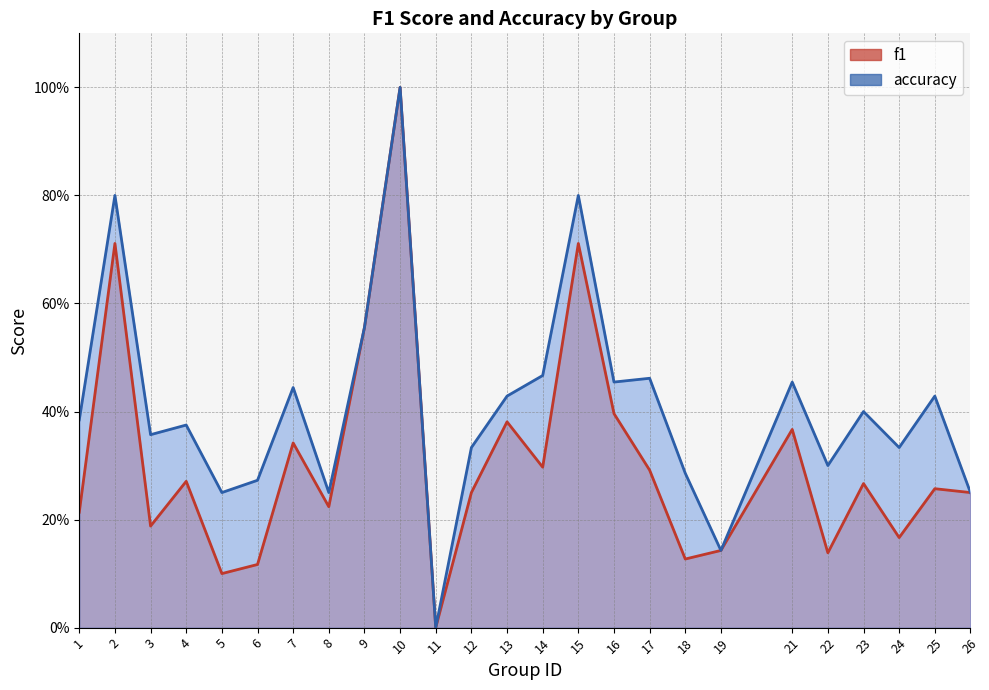

True or false: accuracy and f1 intersect in this chart.

False